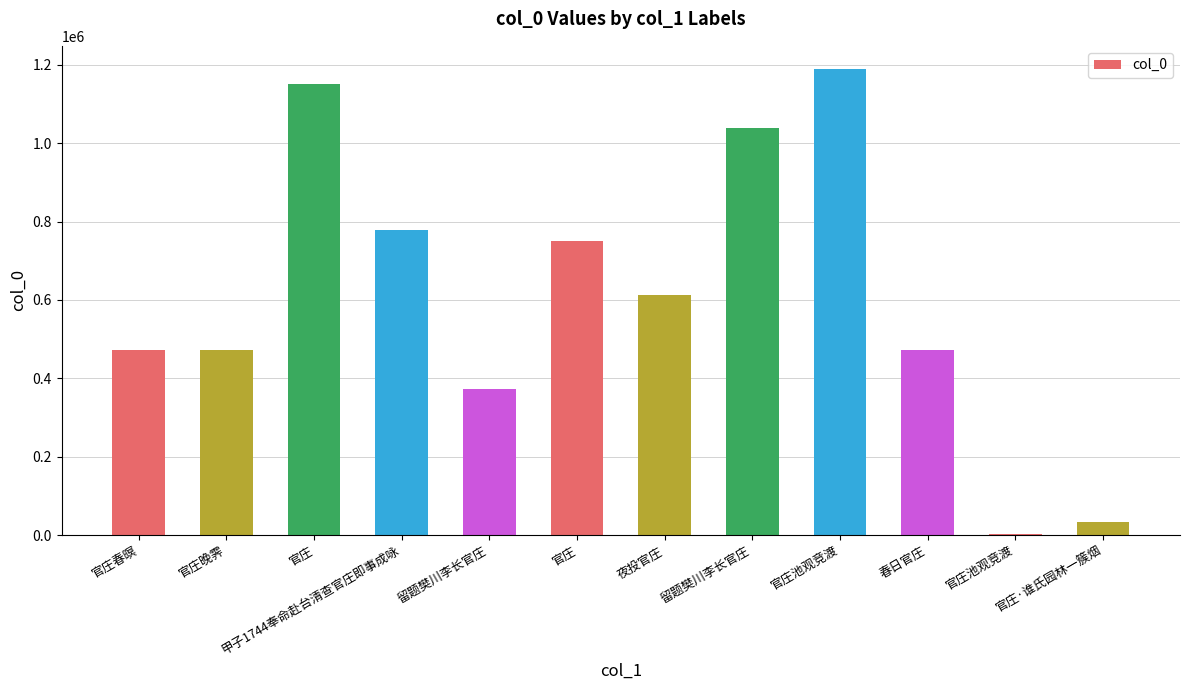

Reading left to right, extract all data points from this chart.

官庄春暝=473080	官庄晚霁=473082	官庄=1152270	甲子1744奉命赴台清查官庄即事成咏=777227	留题樊川李长官庄=373479	官庄=750842	夜投官庄=613642	留题樊川李长官庄=1038935	官庄池观竞渡=1189012	春日官庄=473081	官庄池观竞渡=3559	官庄·谁氏园林一簇烟=32378